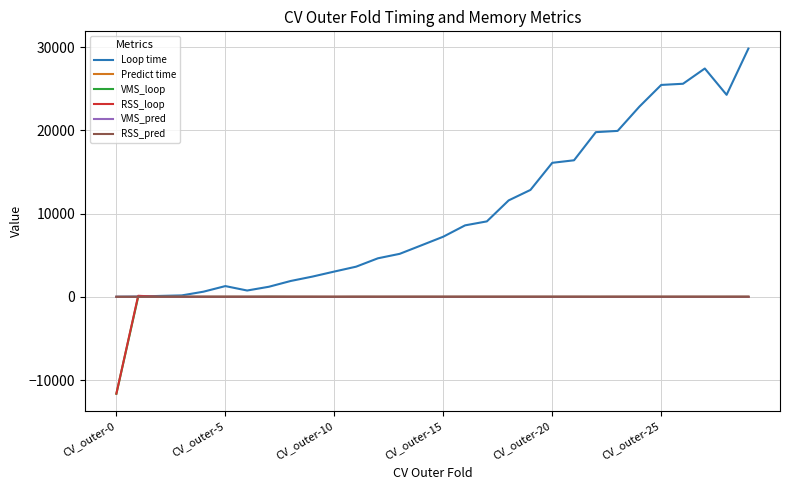

Which series has the largest range (max minus min)?

Loop time